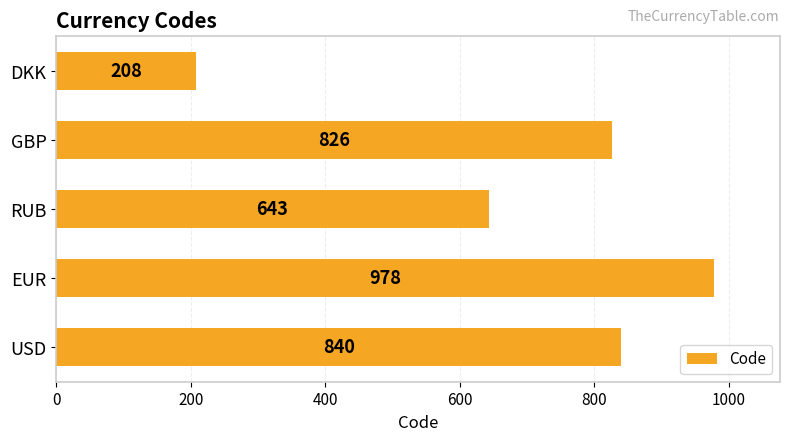

What is the difference between the maximum and minimum values?

770